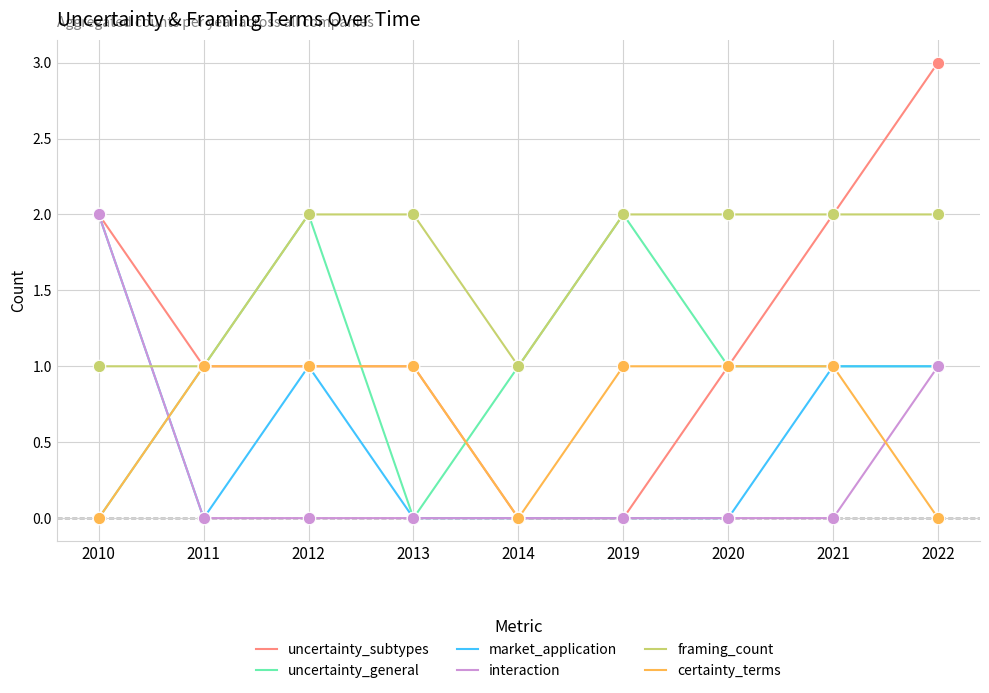

What are all the series names shown in the legend?

uncertainty_subtypes, uncertainty_general, market_application, interaction, framing_count, certainty_terms